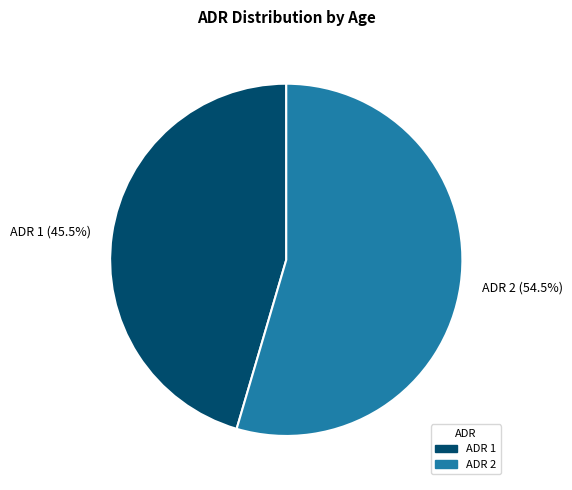

Rank the categories by value from lowest to highest.

ADR 1, ADR 2